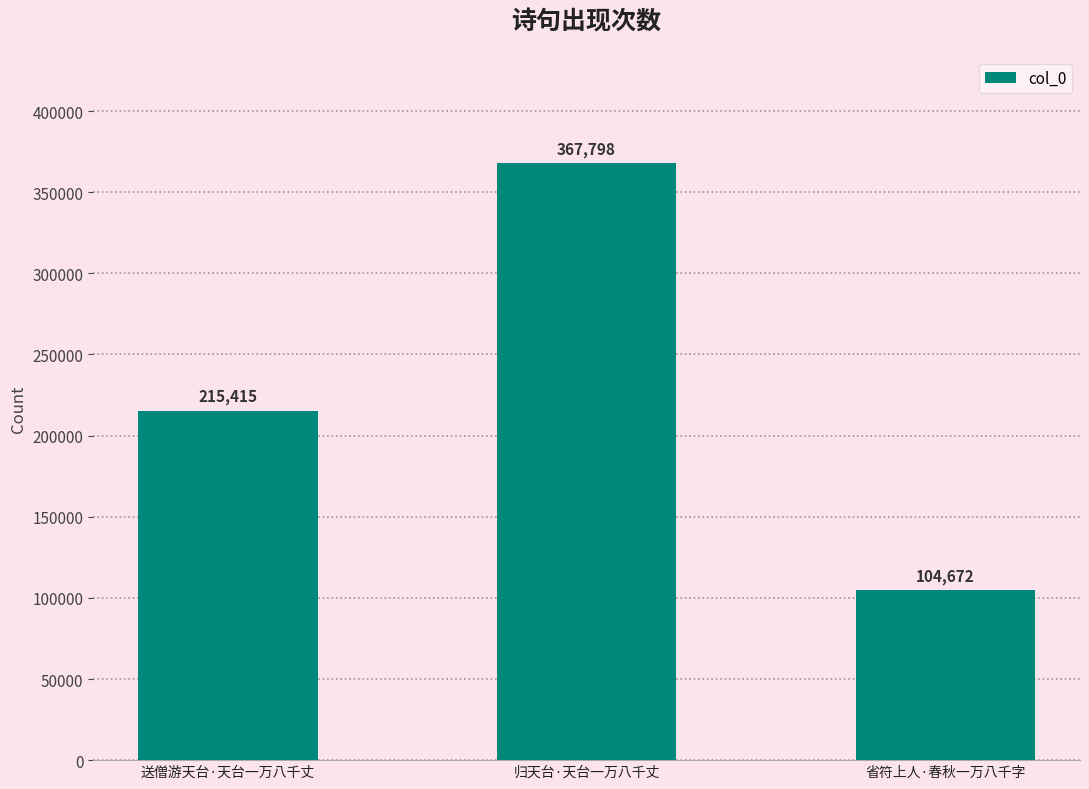

How many categories are shown in the chart?

3